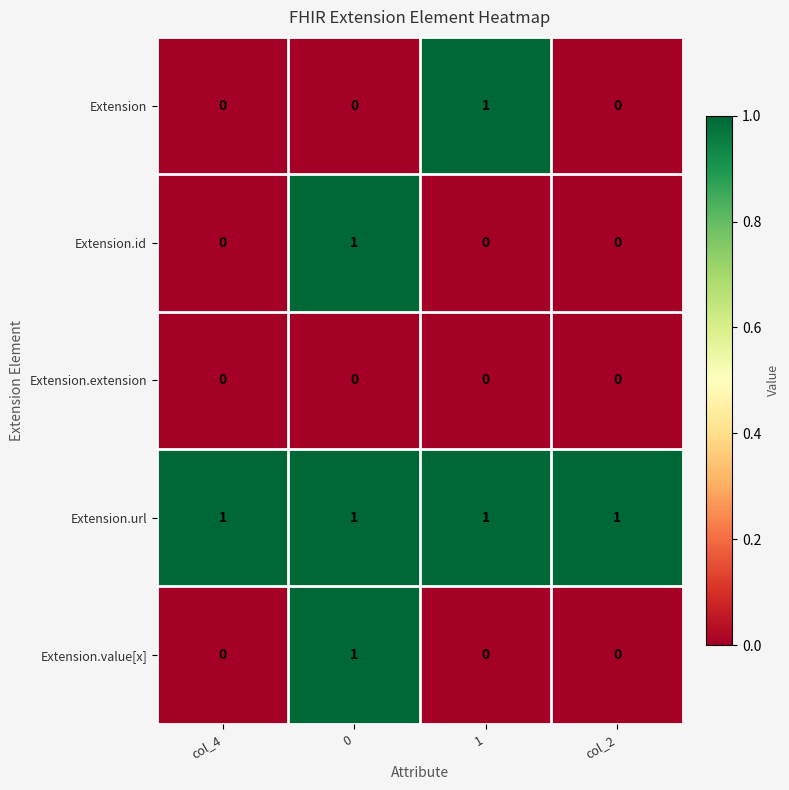

What is the sum of all Extension.url values?

4